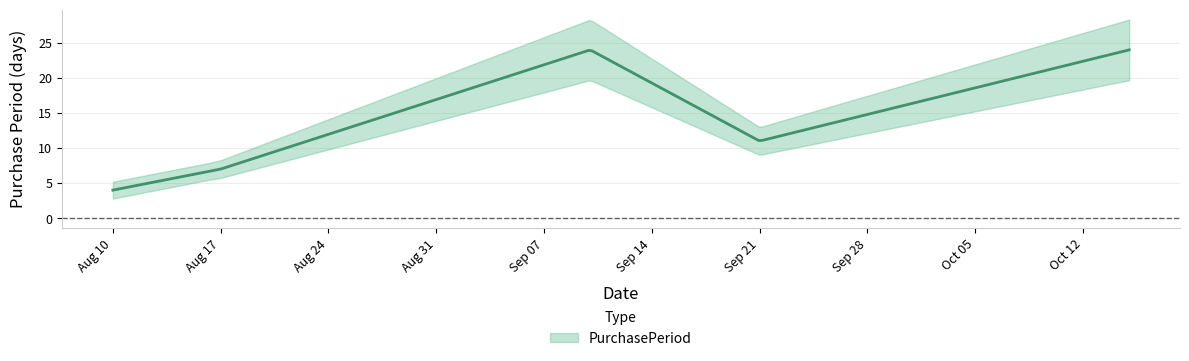

At which label is the value closest to 14?

2015-09-21